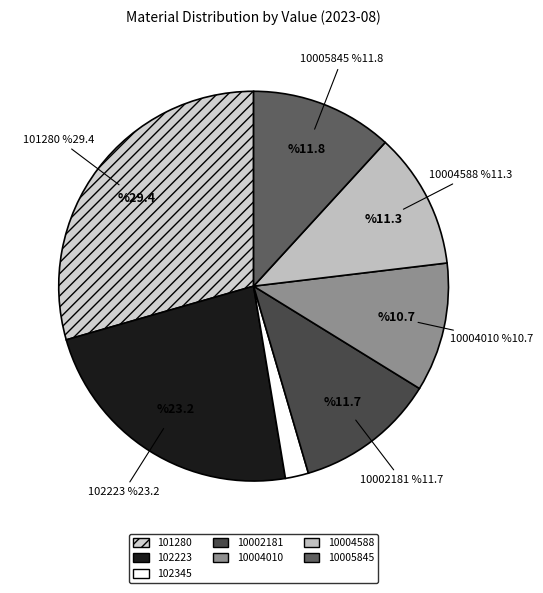

Count the number of slices in the pie.

7